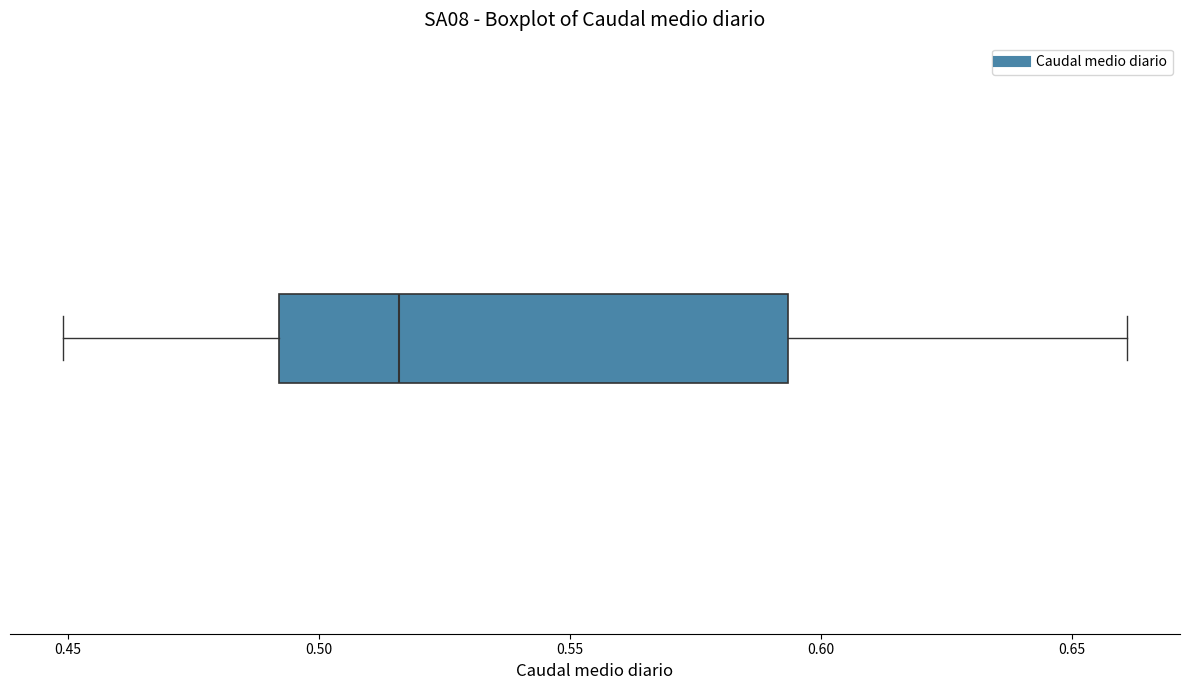

Where does the left whisker of the box end on the x-axis? The values are not printed on the chart, so give them approximately, as read against the axis.

0.450